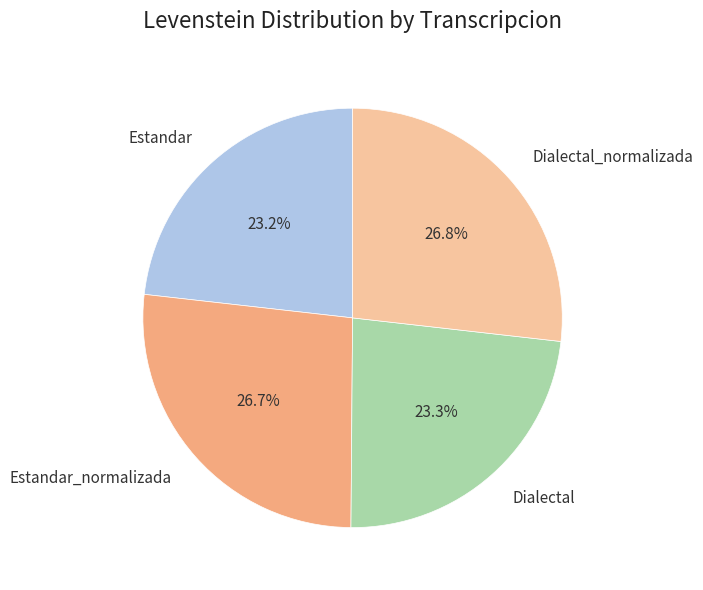

How many segments does this pie chart have?

4